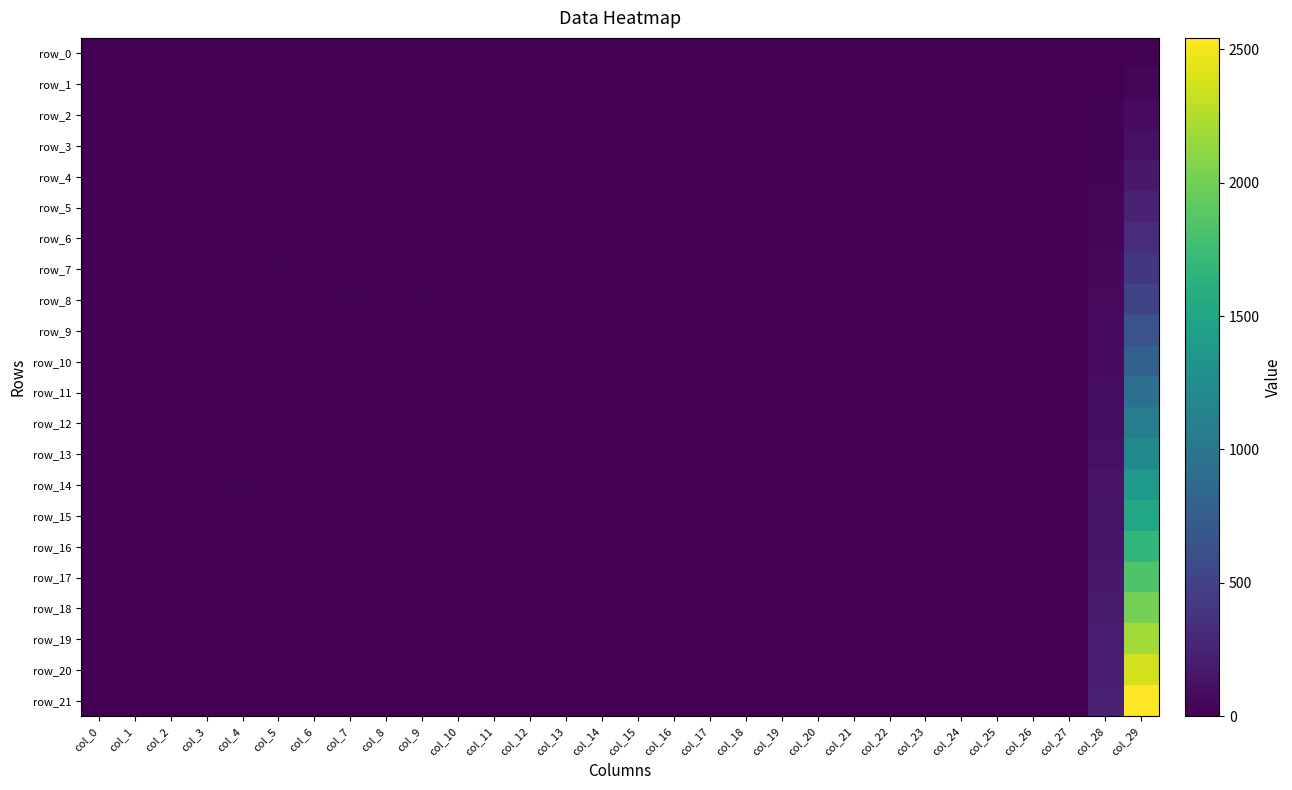

Reading right to left, transcribe all the data shown in this chart.

row_0: 11.6	2.3	1.4	0.7	1.3	1.0	1.7	1.0	0.1	0.1	0.0	1.5	0.8	1.4	1.2	1.9	1.3	0.1	0.1	0.1	2.2	1.6	2.9	2.2	2.2	1.6	-0.1	-1.0	0.0	3.0
row_1: 37.3	6.3	1.4	0.5	1.1	1.3	1.5	0.6	0.1	0.1	0.1	1.5	0.5	1.3	1.4	1.6	0.8	0.1	0.1	0.1	2.2	1.6	2.3	2.6	2.7	1.8	0.2	-0.9	0.4	3.0
row_2: 71.8	11.5	1.9	1.4	0.8	3.2	2.4	0.6	0.1	0.1	0.2	2.3	1.9	1.0	4.0	2.6	0.8	0.1	0.1	0.2	4.2	2.8	2.6	4.0	4.0	2.2	0.1	-1.0	0.2	3.0
row_3: 116.1	17.6	1.1	0.3	1.6	0.7	0.2	1.0	0.0	0.1	0.0	1.5	0.4	2.5	1.0	0.3	1.4	0.0	0.1	0.1	2.2	1.2	2.5	2.8	1.1	2.4	-0.3	-0.9	-0.1	3.0
row_4: 171.7	24.6	1.3	2.6	1.6	4.2	0.4	0.7	0.3	0.2	0.0	1.4	3.2	2.1	5.5	0.5	0.8	0.3	0.2	0.0	7.1	4.2	6.7	5.6	1.7	1.6	0.2	-1.1	-0.0	3.0
row_5: 239.4	32.3	1.6	1.2	0.4	1.6	0.8	2.1	0.1	0.2	0.2	2.3	1.6	0.6	2.2	1.3	2.3	0.1	0.2	0.2	2.0	3.0	3.8	3.0	5.5	3.6	0.2	-0.8	0.2	3.0
row_6: 317.5	40.6	0.7	1.3	5.0	2.8	0.7	2.5	0.1	0.2	0.2	0.9	1.4	5.4	3.7	0.9	3.0	0.1	0.2	0.2	2.9	2.6	5.7	5.0	5.1	4.4	0.3	-0.7	0.6	3.0
row_7: 408.4	49.7	5.9	3.1	2.7	2.0	4.6	1.6	0.3	0.2	0.3	6.4	4.1	3.3	2.4	5.2	2.2	0.4	0.3	0.5	8.1	3.2	7.6	5.0	10.2	7.0	0.4	-1.0	0.2	3.0
row_8: 523.1	59.4	2.5	3.8	3.5	1.3	2.0	2.7	0.2	0.2	0.2	2.9	5.1	4.1	1.6	2.5	3.7	0.2	0.3	0.3	11.8	7.8	10.1	4.4	7.4	5.2	-0.5	-0.7	-0.1	3.0
row_9: 653.6	69.8	2.9	2.8	3.1	1.3	1.8	3.6	0.2	0.2	0.2	4.6	3.5	4.6	1.6	2.0	4.3	0.3	0.3	0.2	3.8	4.0	4.9	3.4	4.2	6.0	0.5	-0.9	0.3	3.0
row_10: 787.4	80.7	1.4	1.6	1.1	0.7	1.9	1.4	0.2	0.1	0.1	1.7	2.2	1.3	0.8	2.1	1.7	0.2	0.1	0.2	3.6	3.0	3.2	1.6	4.4	2.2	0.3	-0.9	0.4	3.0
row_11: 925.5	92.0	1.8	2.2	0.3	1.8	0.7	3.5	0.1	0.1	0.2	1.9	3.1	0.4	2.0	1.0	4.9	0.1	0.1	0.2	2.8	3.4	2.2	3.8	7.1	6.2	-0.1	-0.9	-0.2	3.0
row_12: 1067.5	103.8	1.0	1.3	0.5	0.8	0.6	0.9	0.1	0.1	0.1	1.3	1.6	0.5	0.9	0.8	1.1	0.1	0.1	0.2	3.7	2.4	3.4	3.0	4.0	2.6	-0.2	-1.0	-0.1	3.0
row_13: 1212.7	116.1	1.0	0.3	0.9	2.6	0.8	1.9	0.1	0.1	0.2	1.2	0.4	1.0	3.0	1.2	2.4	0.1	0.1	0.2	4.3	2.8	2.1	3.2	6.2	3.4	-0.4	-0.9	0.3	3.0
row_14: 1364.0	128.8	1.7	3.8	1.5	2.3	2.4	2.8	0.1	0.1	0.2	1.9	5.0	1.8	2.7	2.7	4.1	0.2	0.2	0.2	4.8	6.6	2.5	4.4	4.0	9.0	-0.5	-0.9	0.1	3.0
row_15: 1521.1	141.9	2.0	0.8	2.4	1.2	0.7	2.1	0.2	0.1	0.2	2.3	0.9	2.6	1.3	1.3	2.5	0.2	0.1	0.3	5.5	2.0	4.2	2.0	4.6	4.4	-0.2	-0.9	0.2	3.0
row_16: 1681.3	155.4	1.5	0.6	1.0	2.2	0.0	2.2	0.1	0.1	0.1	1.8	0.8	1.0	3.1	0.0	2.9	0.1	0.1	0.1	2.5	1.4	1.8	3.4	1.0	3.8	0.0	-0.9	0.4	3.0
row_17: 1843.7	169.3	3.0	2.3	2.0	2.8	2.9	0.7	0.1	0.1	0.2	4.0	3.2	2.1	3.1	3.1	0.8	0.2	0.1	0.2	6.6	4.2	3.0	4.0	3.4	2.4	-0.0	-1.0	0.1	3.0
row_18: 2012.5	183.7	5.3	1.6	3.7	1.9	1.2	1.6	0.2	0.2	0.1	6.6	1.9	4.4	2.3	1.6	1.9	0.2	0.2	0.1	7.6	3.0	5.9	5.4	3.0	3.0	-0.5	-0.8	0.2	3.0
row_19: 2187.3	198.4	1.3	0.9	3.2	1.5	0.7	2.2	0.3	0.2	0.1	1.9	1.1	3.5	2.0	0.9	2.5	0.3	0.2	0.1	2.8	7.6	6.4	5.6	2.7	4.2	-0.2	-1.0	0.1	3.0
row_20: 2365.0	213.4	1.1	0.8	0.6	0.5	0.7	0.3	0.1	0.0	0.0	1.3	1.2	0.8	0.5	0.9	0.4	0.1	0.1	0.0	2.2	2.0	3.0	1.6	1.9	1.2	-0.2	-1.0	0.1	3.0
row_21: 2543.4	228.9	0.5	0.6	1.4	0.5	1.0	1.8	0.0	0.0	0.1	0.5	0.8	1.5	0.5	1.1	2.3	0.1	0.0	0.1	1.5	1.8	2.3	1.6	2.0	3.8	-0.2	-1.0	0.1	3.0